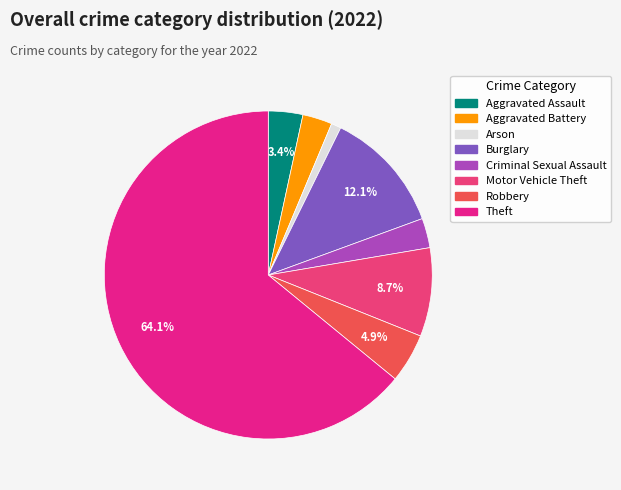

Which category has the smallest portion of the pie?

Arson